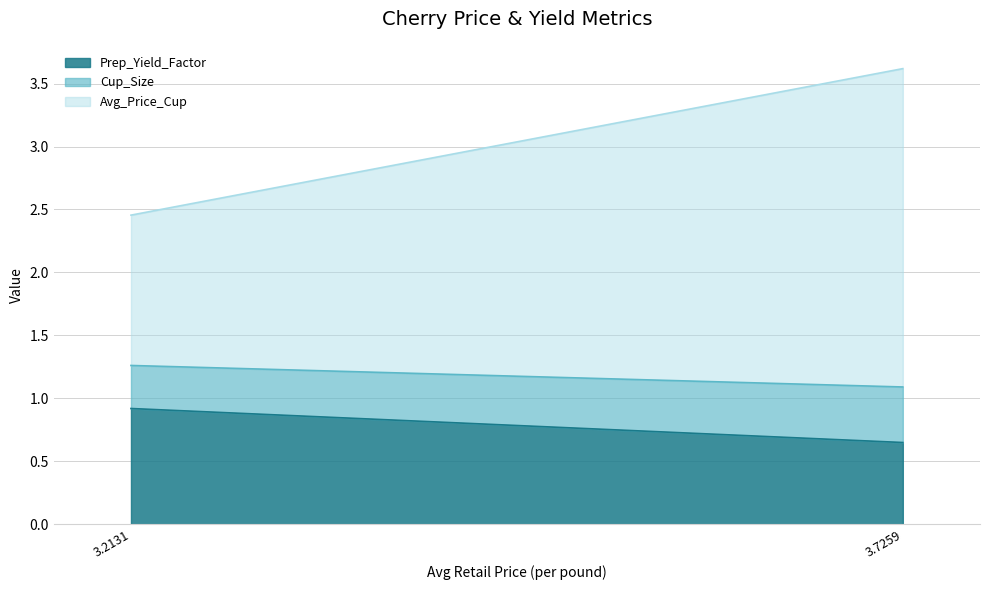

What is the sum of the Cup_Size values at 3.2130681107 and 3.7259182628?

0.8